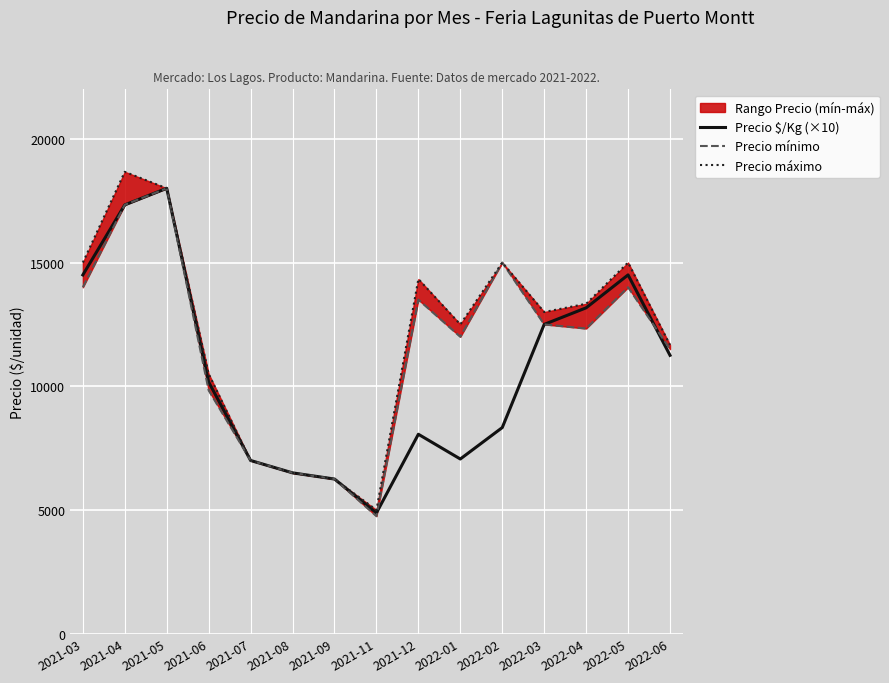

What value does the Precio mínimo series have at 2021-07?

7000